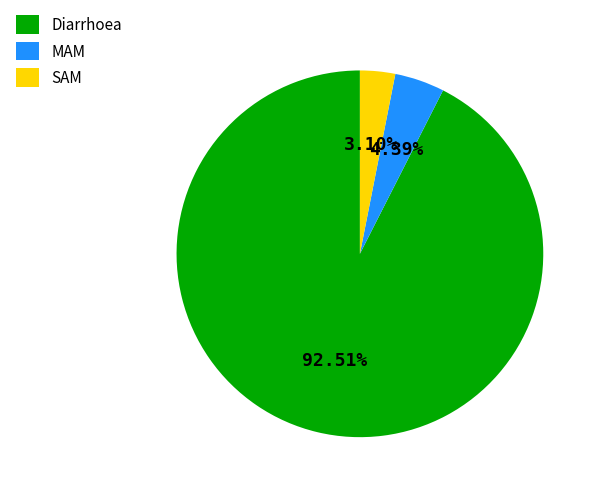

To the nearest percent, what is the difference between the largest and smallest slice percentages?

89%